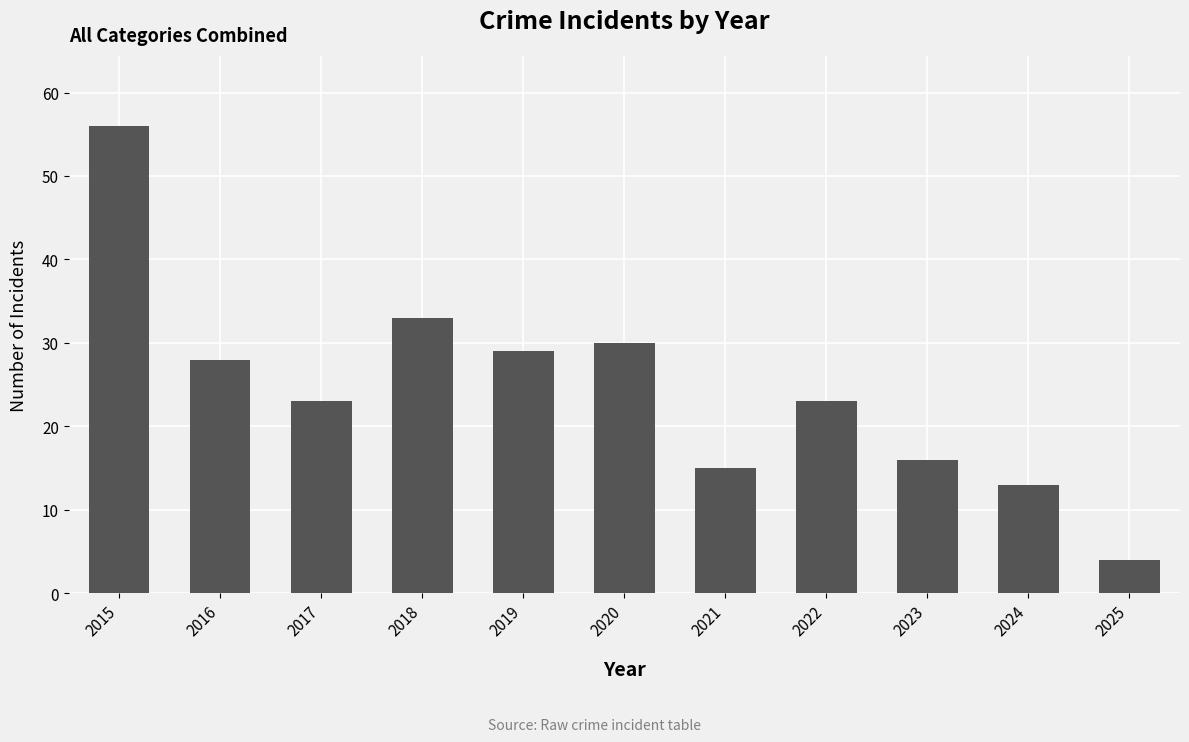

Between 2017 and 2023, which is larger?

2017